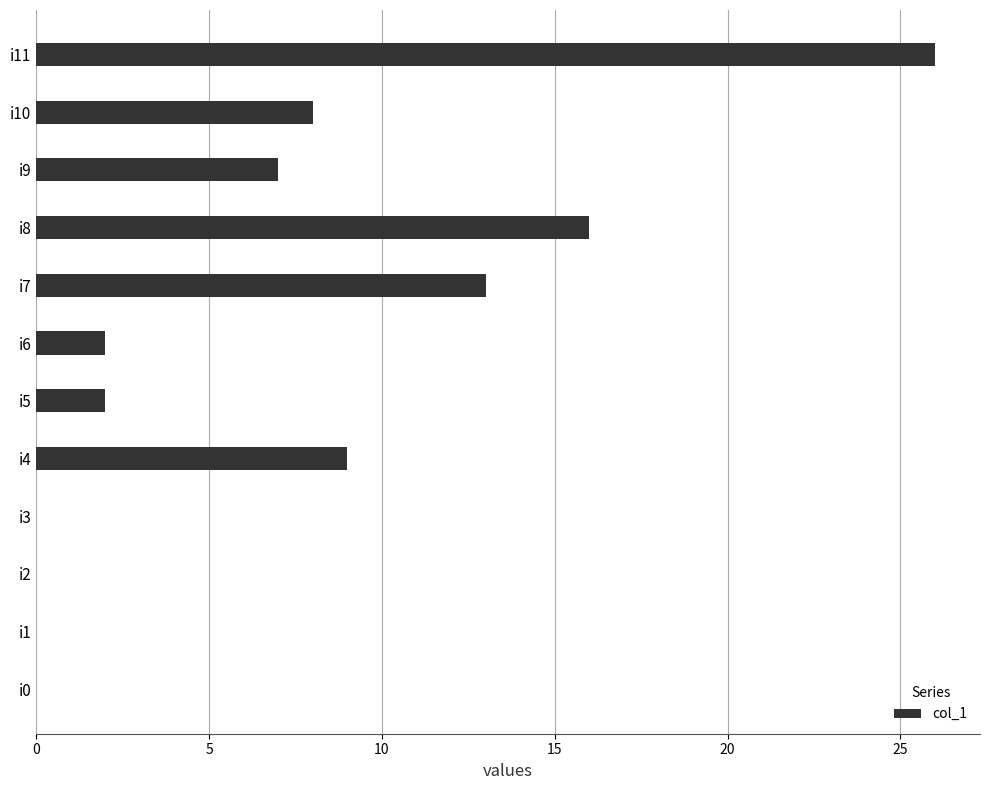

What is the change in value from i3 to i8?

+16